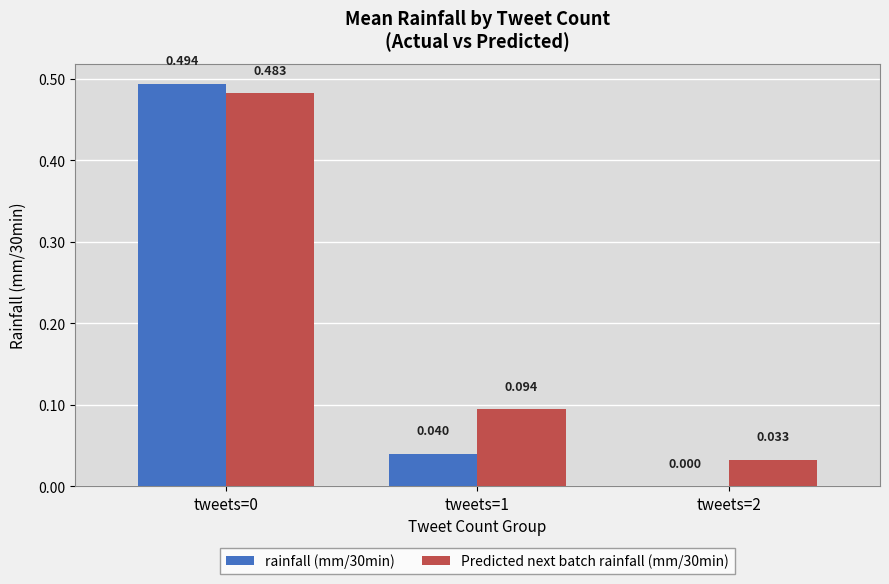

Is the value of rainfall (mm/30min) at tweets=0 greater than the value of Predicted next batch rainfall (mm/30min) at tweets=0?

Yes